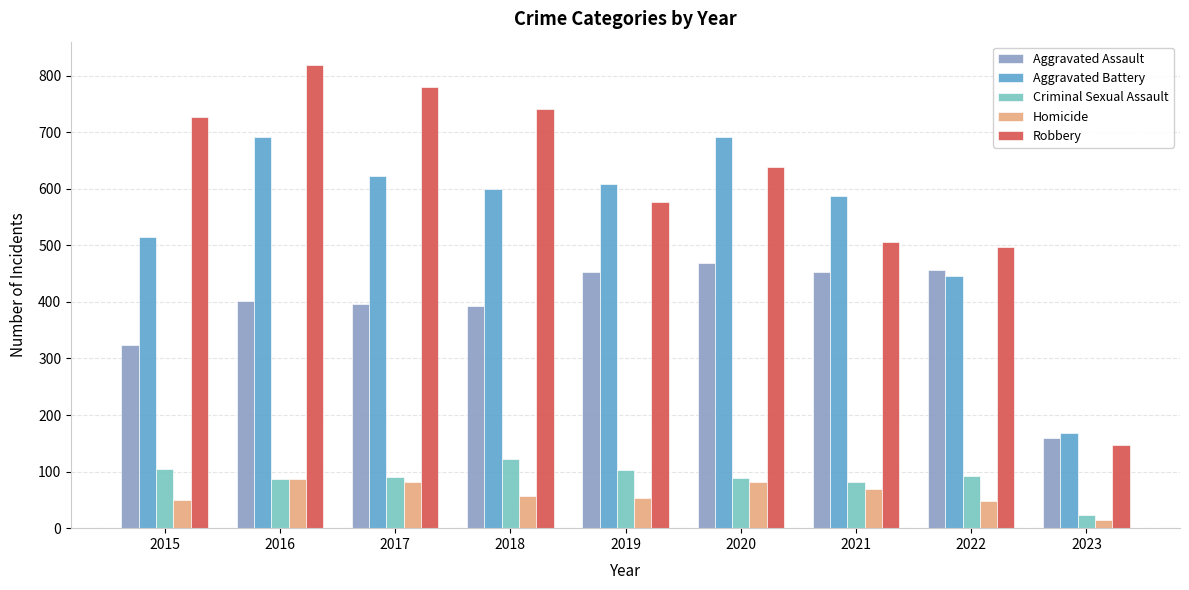

The Homicide series shows 40 at 2017. True or false?

False